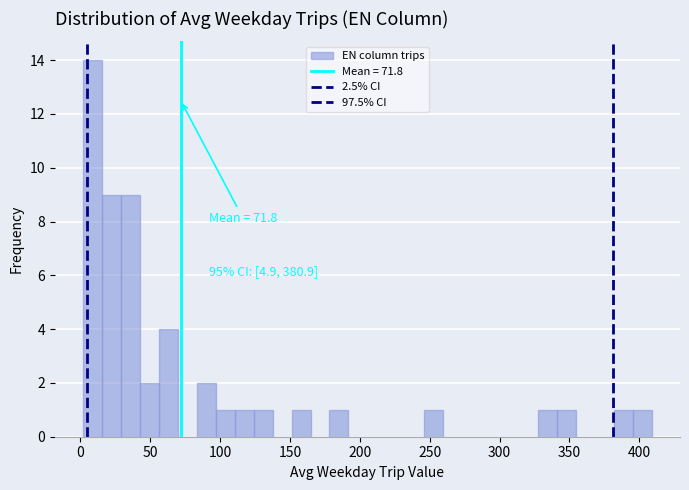

Read against the x-axis, roughly where is the centre of the tallest bar?

10